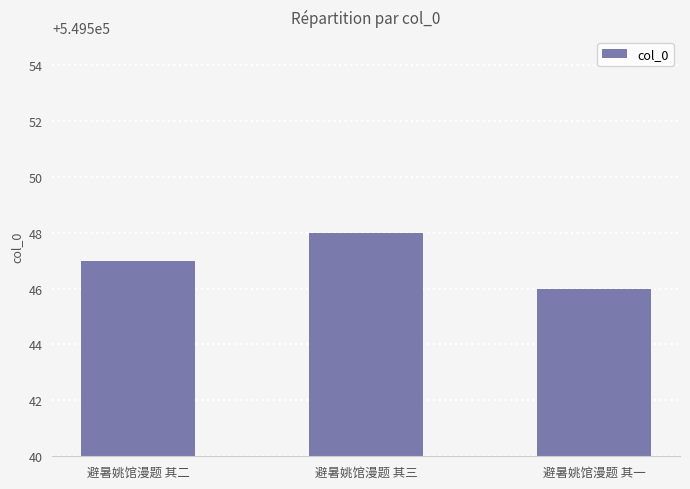

Rank the categories by value from lowest to highest.

避暑姚馆漫题 其一, 避暑姚馆漫题 其二, 避暑姚馆漫题 其三